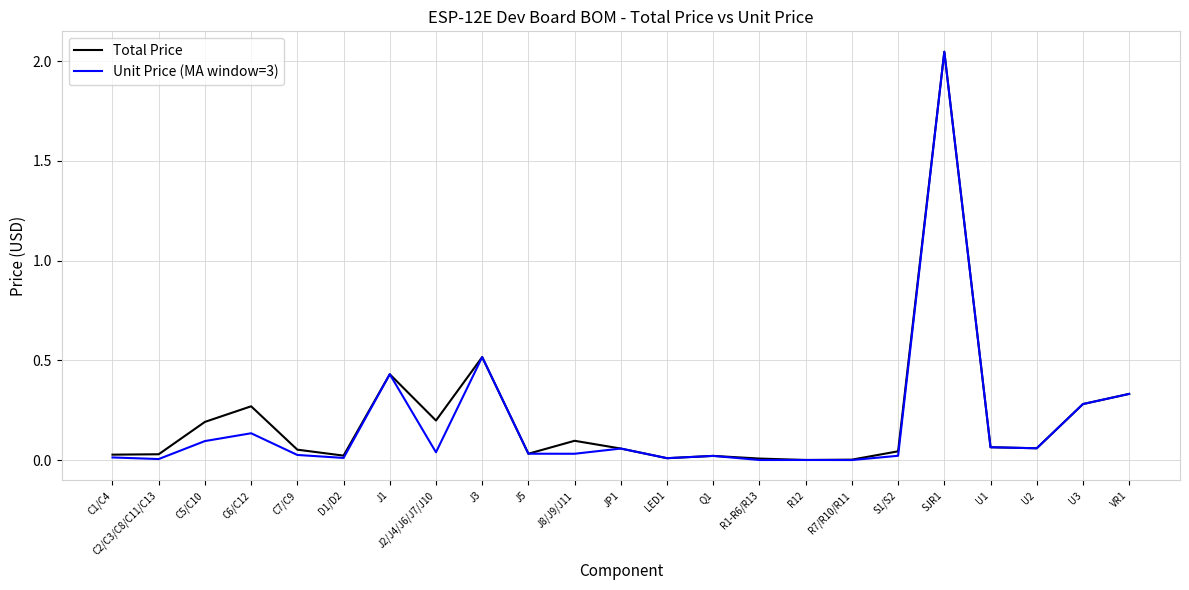

Is it true that Total Price equals 0.0 at R12?

True